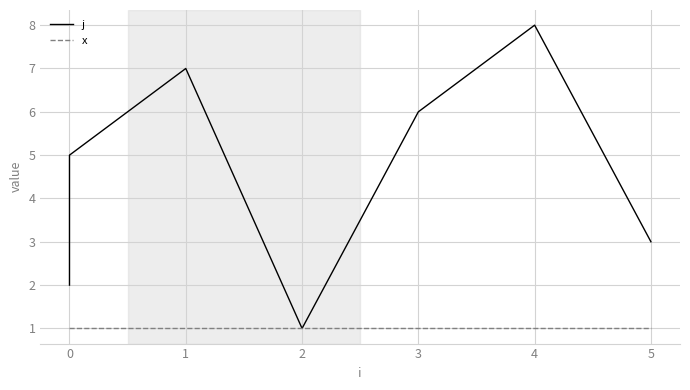

What is the minimum value for j?

1